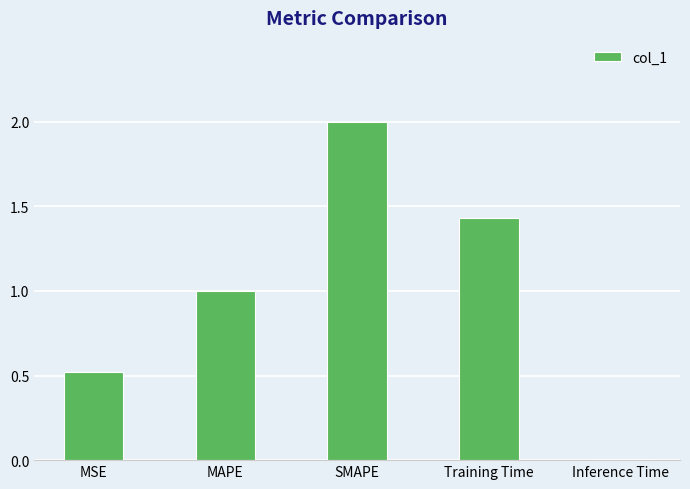

Is it true that the value at Training Time is 0.7?

False